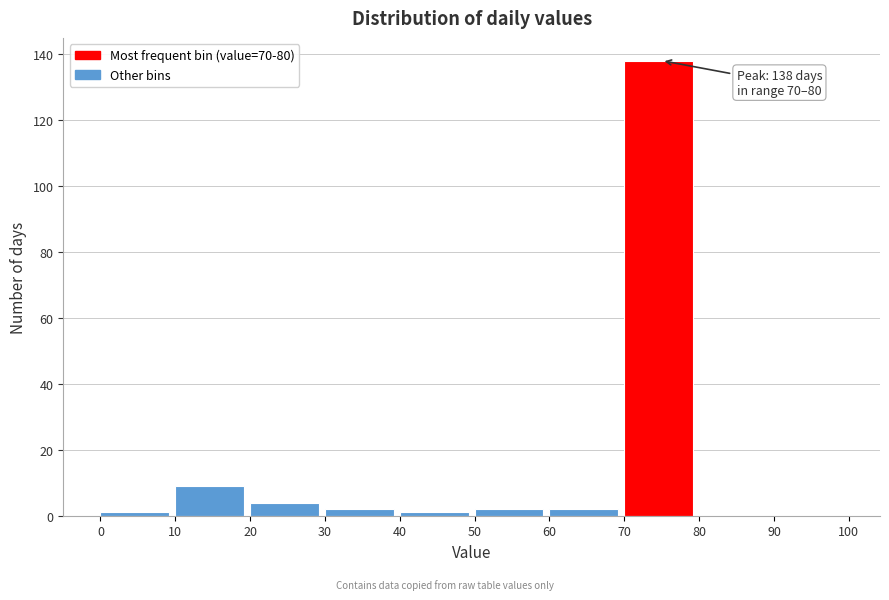

Over which range of the x-axis is the bar tallest?

70 to 80